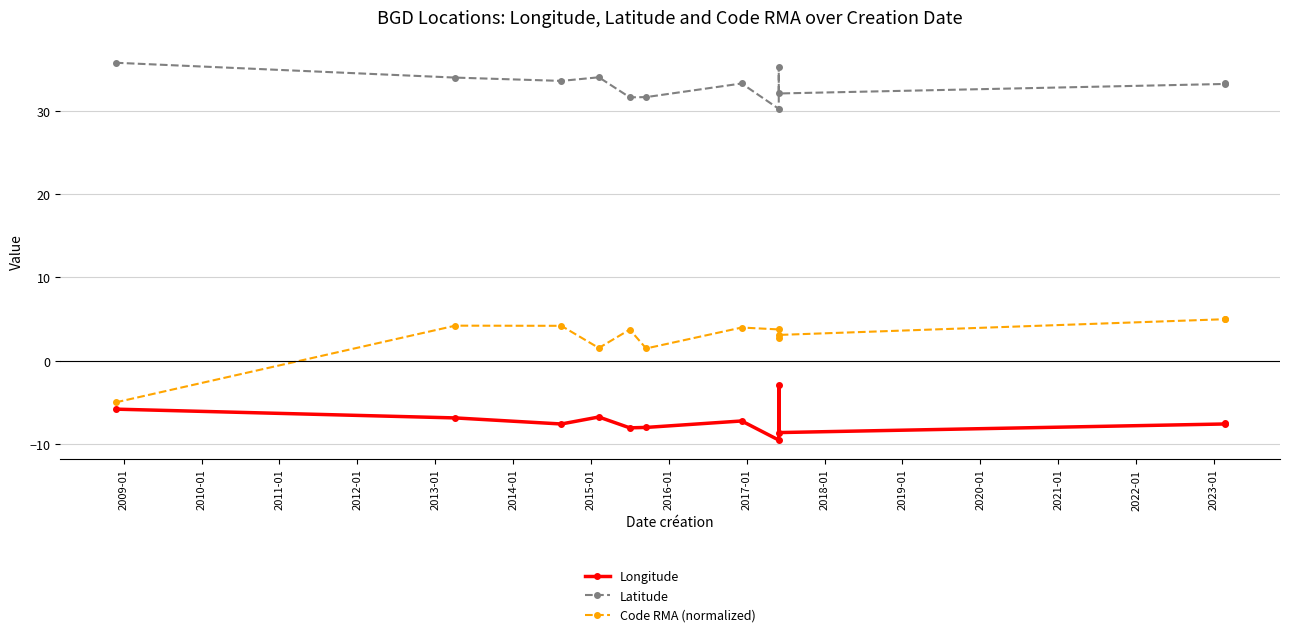

True or false: Code RMA (normalized) and Longitude intersect in this chart.

False